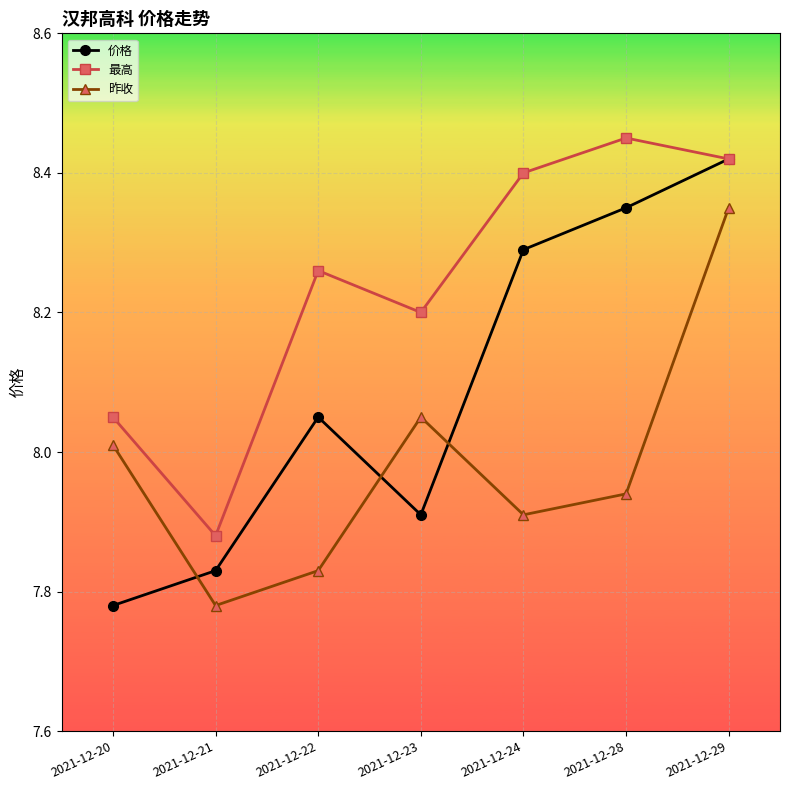

Rank the series at 2021-12-20 from lowest to highest value.

价格, 昨收, 最高